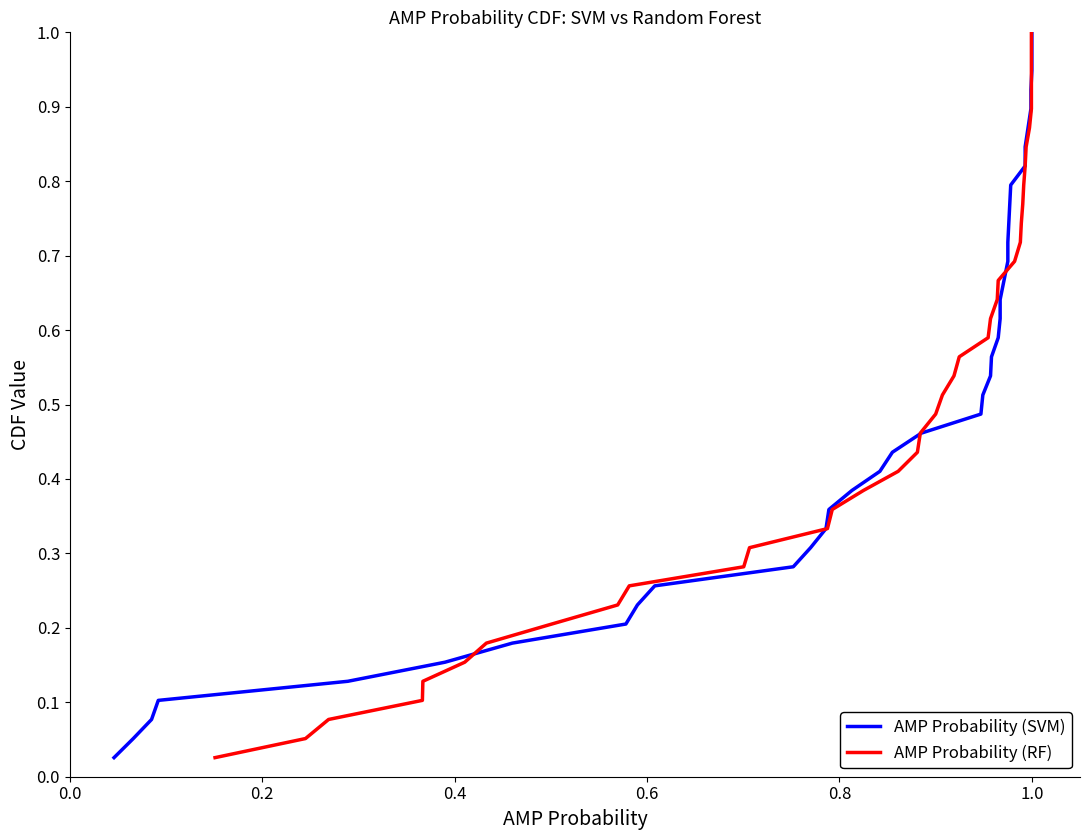

What is the greatest value displayed?

1.0